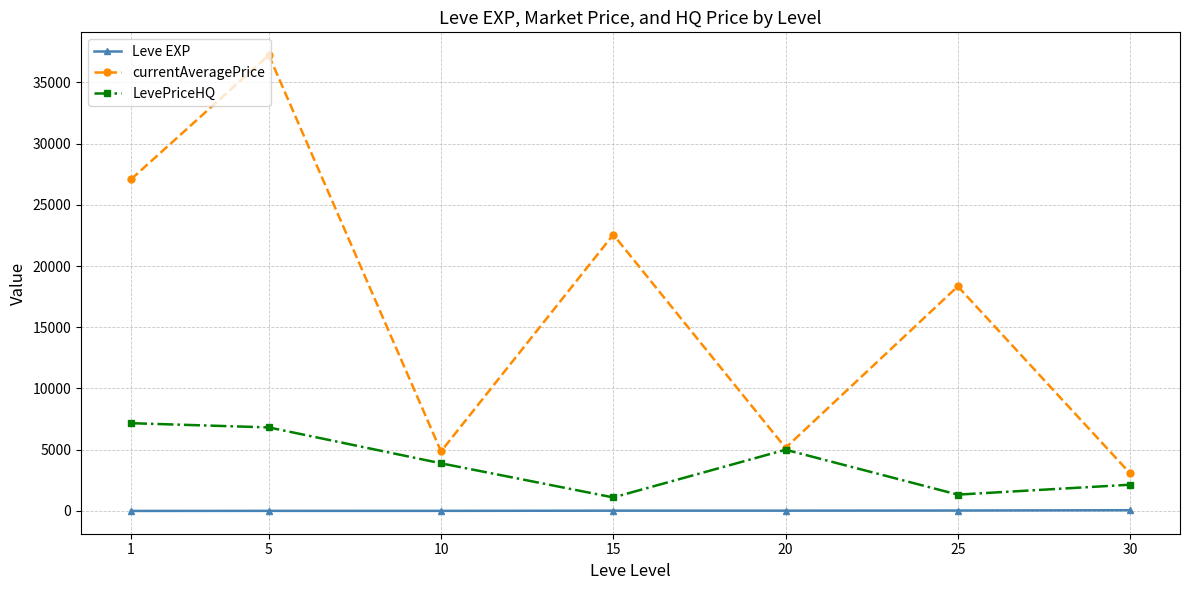

What is the difference between the second highest and minimum values in the currentAveragePrice series?

24004.5